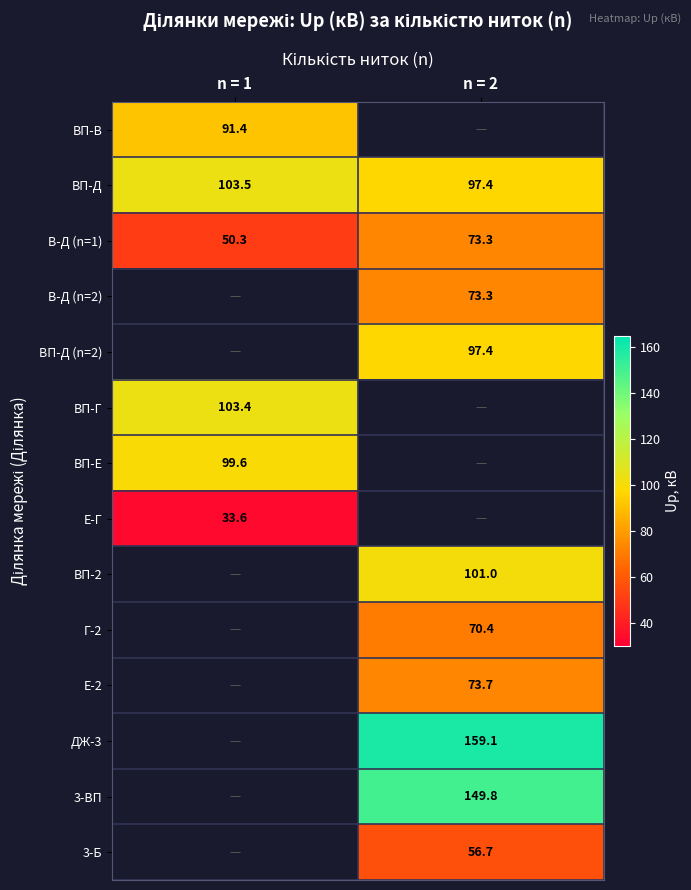

What is the sum of the ВП-Д values at n = 1 and n = 2?

200.9